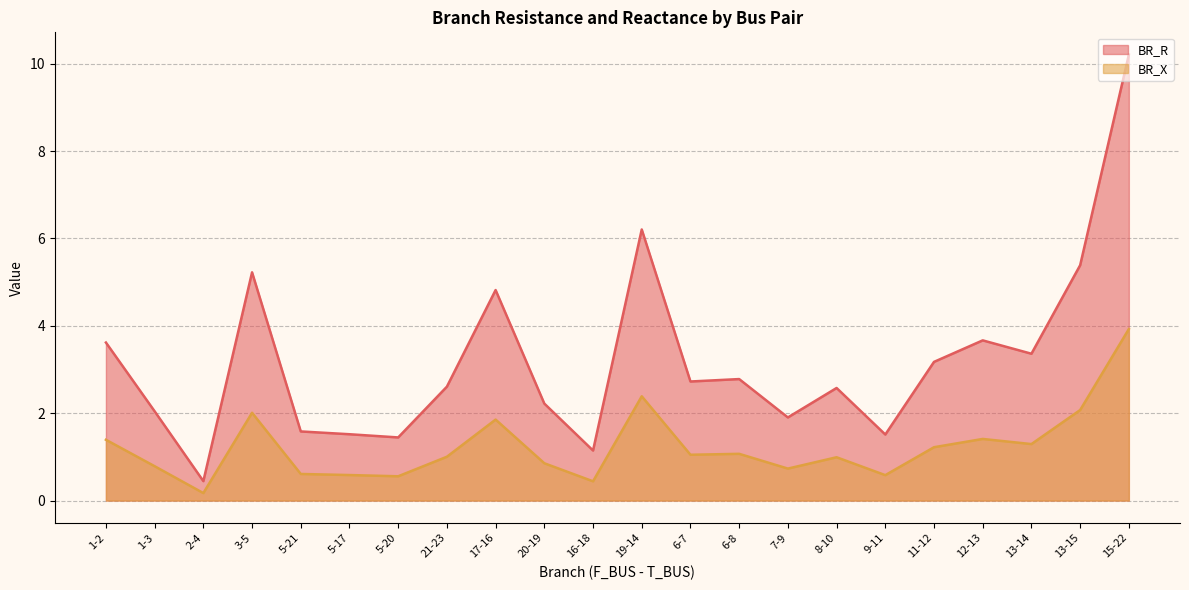

Does the chart have visible grid lines?

Yes